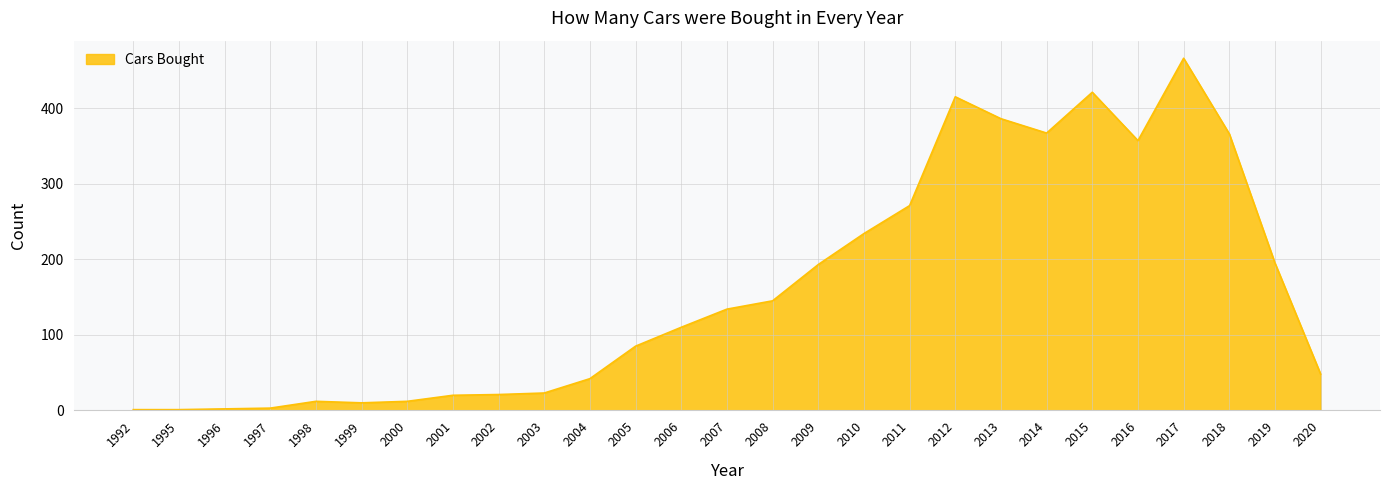

True or false: the data shows 10 at 1999.

True